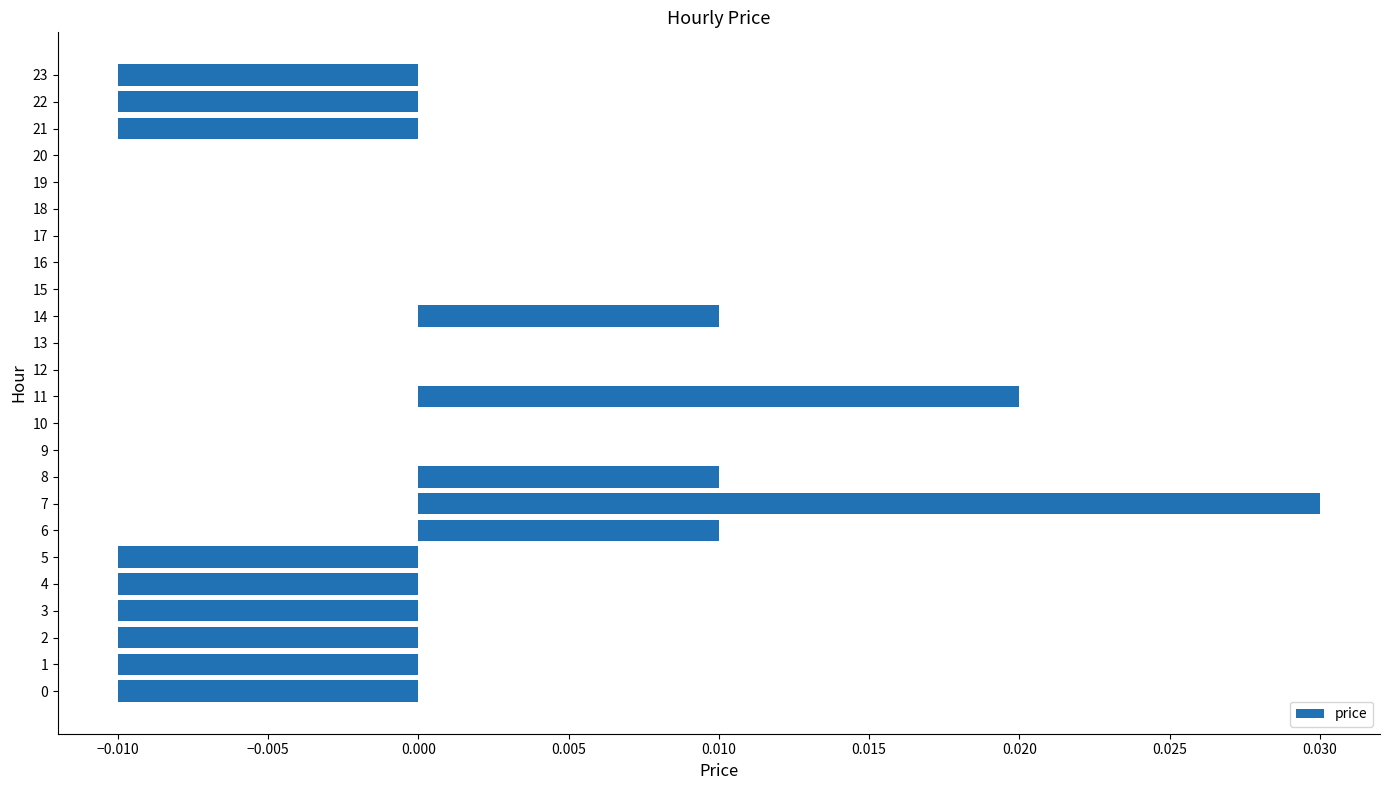

Which has a higher value, 6 or 12?

6